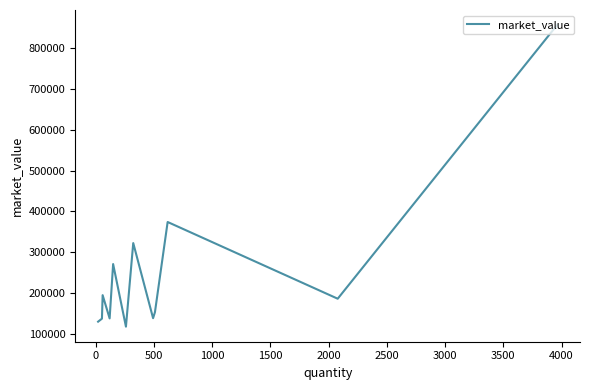

What is the greatest value displayed?

856170.2